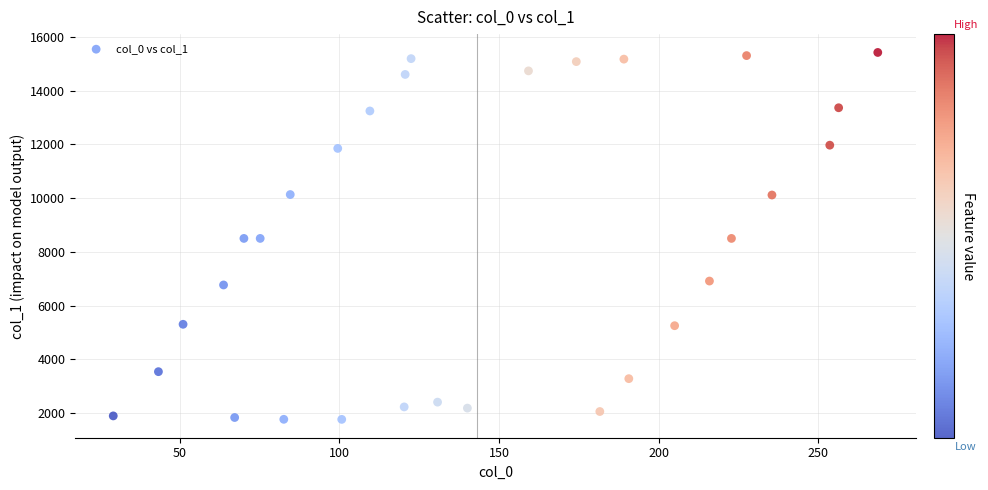

What is the range of Y values (max minus min)?

13670.2